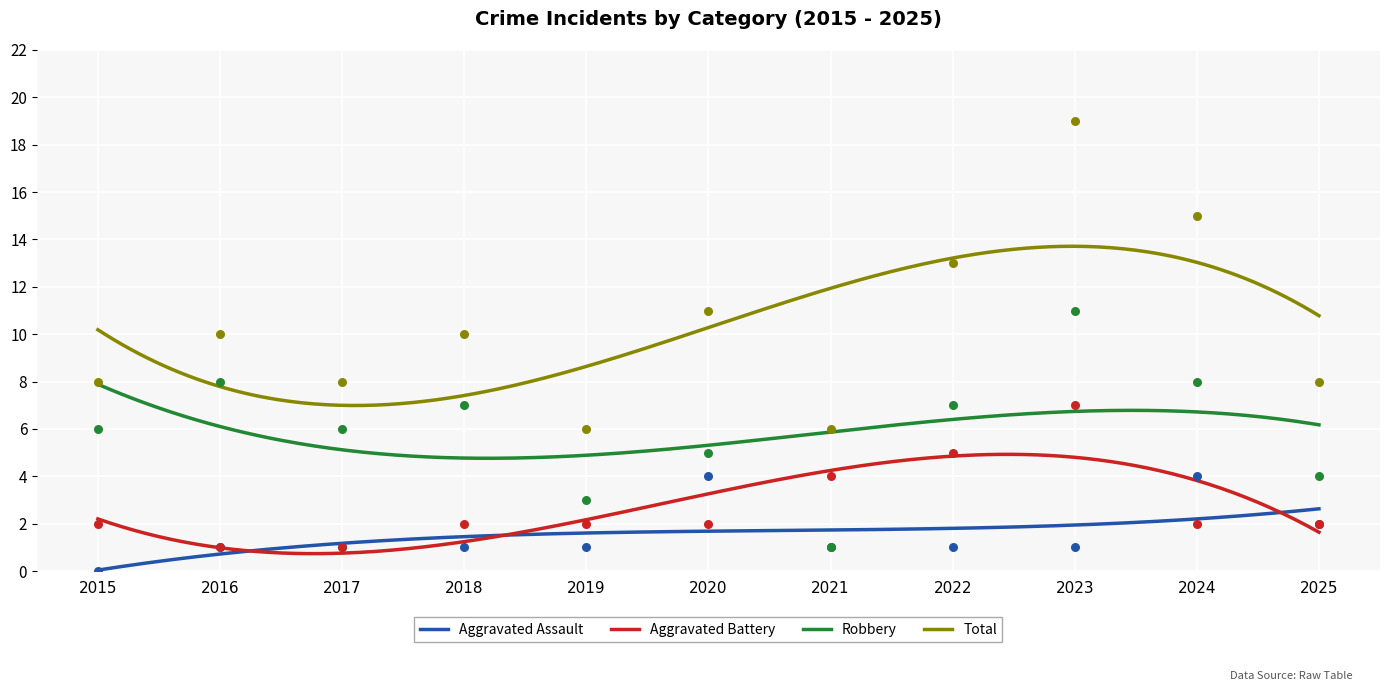

What are all the series names shown in the legend?

Aggravated Assault, Aggravated Battery, Robbery, Total